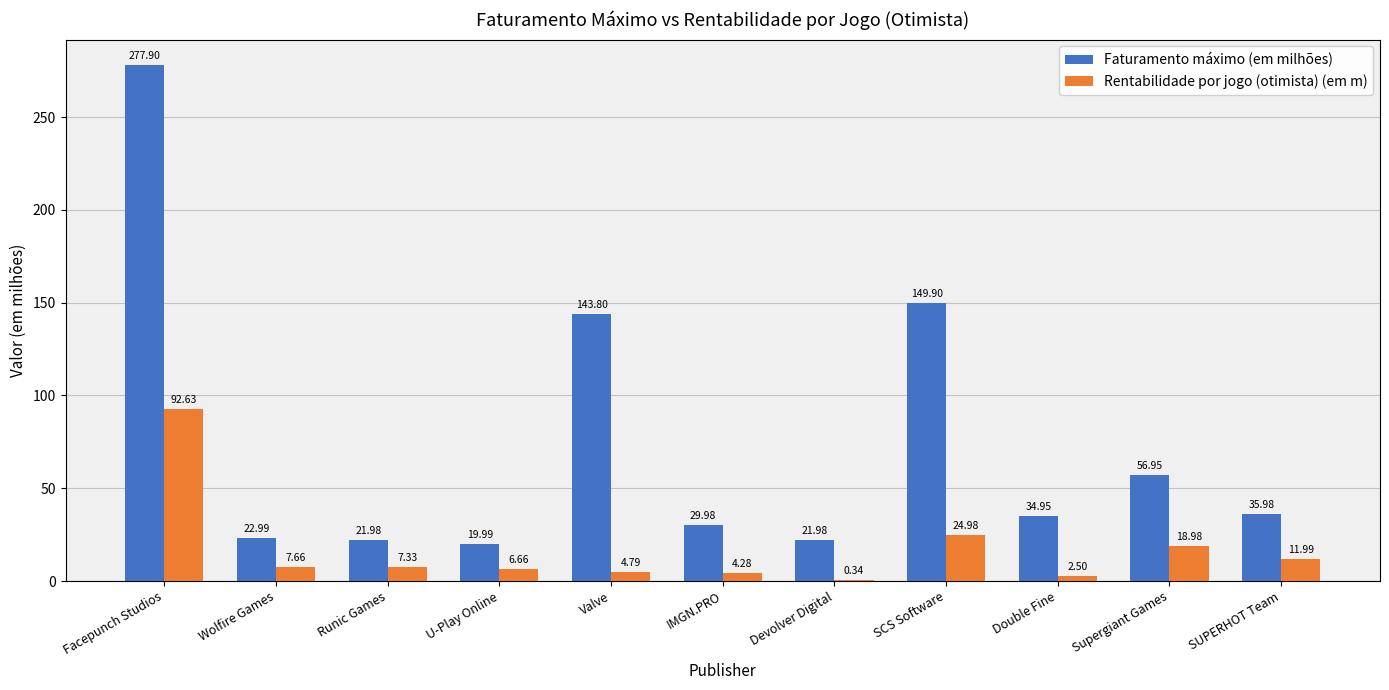

What is the sum of all Faturamento máximo (em milhões) values?

816.4